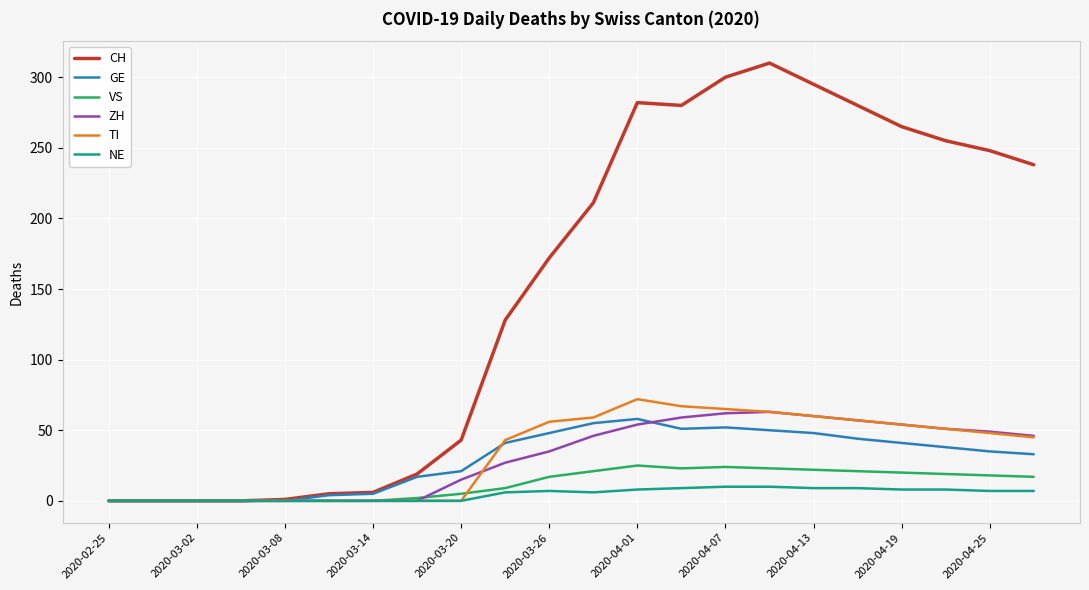

Does the chart have visible grid lines?

Yes